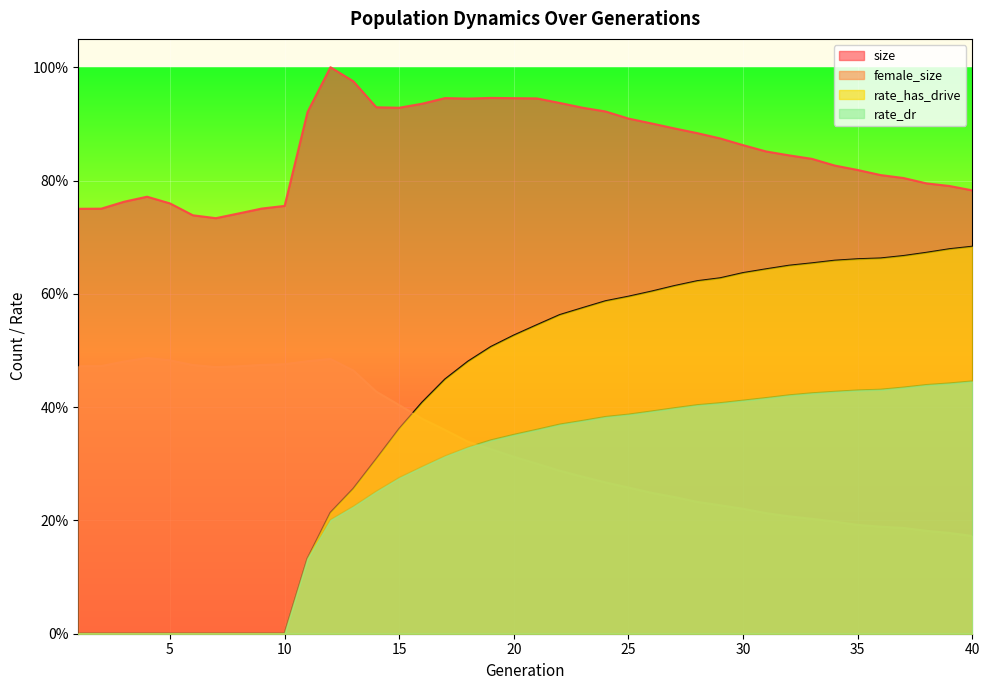

Reading left to right, extract all data points from this chart.

size: 1=0.8	2=0.8	3=0.8	4=0.8	5=0.8	6=0.7	7=0.7	8=0.7	9=0.8	10=0.8	11=0.9	12=1.0	13=1.0	14=0.9	15=0.9	16=0.9	17=0.9	18=0.9	19=0.9	20=0.9	21=0.9	22=0.9	23=0.9	24=0.9	25=0.9	26=0.9	27=0.9	28=0.9	29=0.9	30=0.9	31=0.9	32=0.8	33=0.8	34=0.8	35=0.8	36=0.8	37=0.8	38=0.8	39=0.8	40=0.8
female_size: 1=0.5	2=0.5	3=0.5	4=0.5	5=0.5	6=0.5	7=0.5	8=0.5	9=0.5	10=0.5	11=0.5	12=0.5	13=0.5	14=0.4	15=0.4	16=0.4	17=0.4	18=0.3	19=0.3	20=0.3	21=0.3	22=0.3	23=0.3	24=0.3	25=0.3	26=0.2	27=0.2	28=0.2	29=0.2	30=0.2	31=0.2	32=0.2	33=0.2	34=0.2	35=0.2	36=0.2	37=0.2	38=0.2	39=0.2	40=0.2
rate_dr: 1=0.0	2=0.0	3=0.0	4=0.0	5=0.0	6=0.0	7=0.0	8=0.0	9=0.0	10=0.0	11=0.1	12=0.2	13=0.2	14=0.3	15=0.3	16=0.3	17=0.3	18=0.3	19=0.3	20=0.4	21=0.4	22=0.4	23=0.4	24=0.4	25=0.4	26=0.4	27=0.4	28=0.4	29=0.4	30=0.4	31=0.4	32=0.4	33=0.4	34=0.4	35=0.4	36=0.4	37=0.4	38=0.4	39=0.4	40=0.4
rate_has_drive: 1=0.0	2=0.0	3=0.0	4=0.0	5=0.0	6=0.0	7=0.0	8=0.0	9=0.0	10=0.0	11=0.1	12=0.2	13=0.3	14=0.3	15=0.4	16=0.4	17=0.4	18=0.5	19=0.5	20=0.5	21=0.5	22=0.6	23=0.6	24=0.6	25=0.6	26=0.6	27=0.6	28=0.6	29=0.6	30=0.6	31=0.6	32=0.6	33=0.7	34=0.7	35=0.7	36=0.7	37=0.7	38=0.7	39=0.7	40=0.7